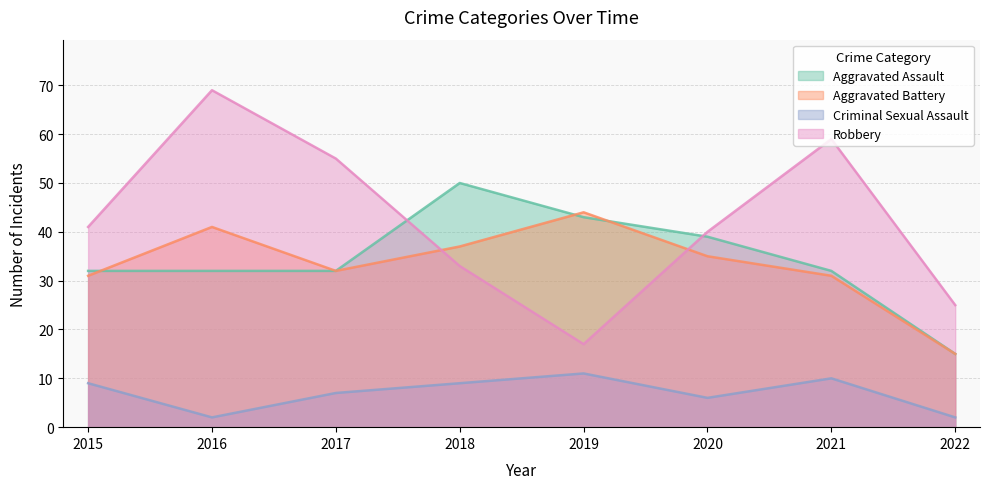

Which has a higher value, 2022 or 2019?

2019